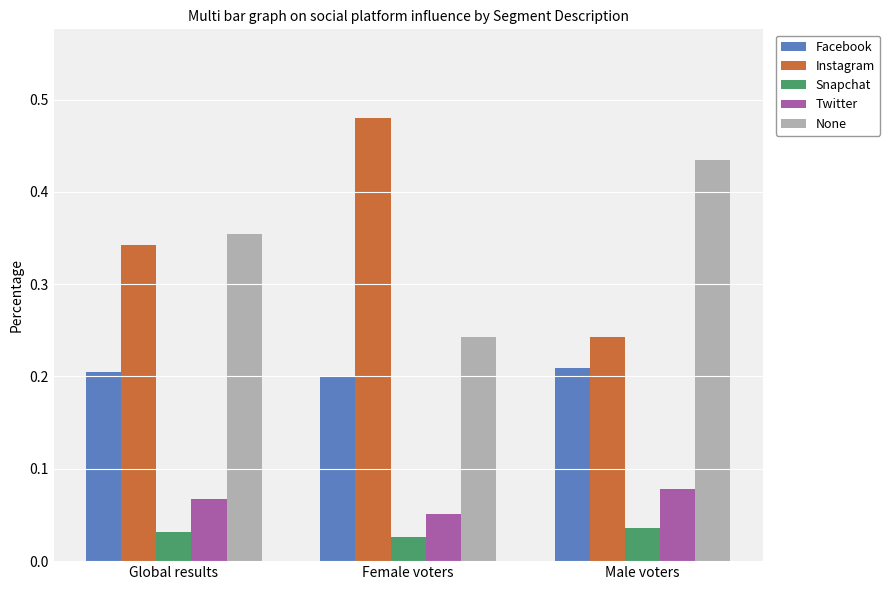

What is the sum of all Instagram values?

1.1